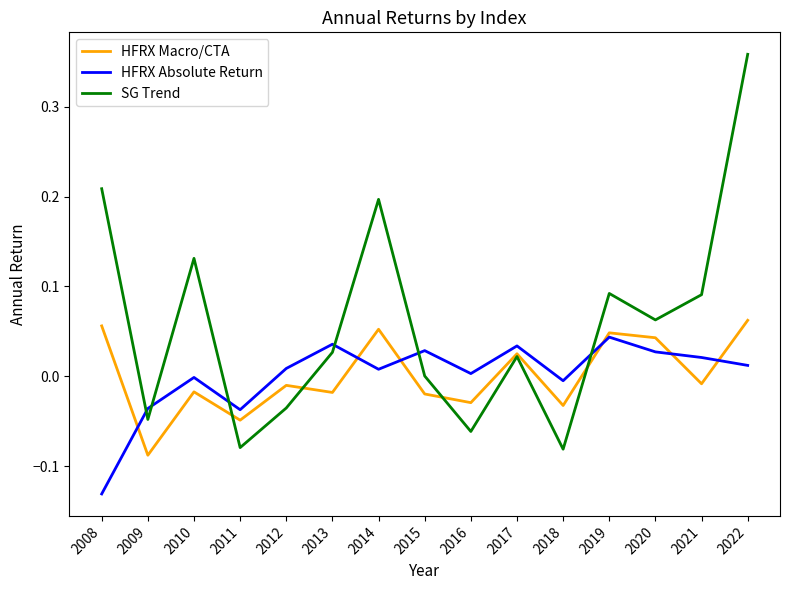

Which series has the widest spread of values?

SG Trend